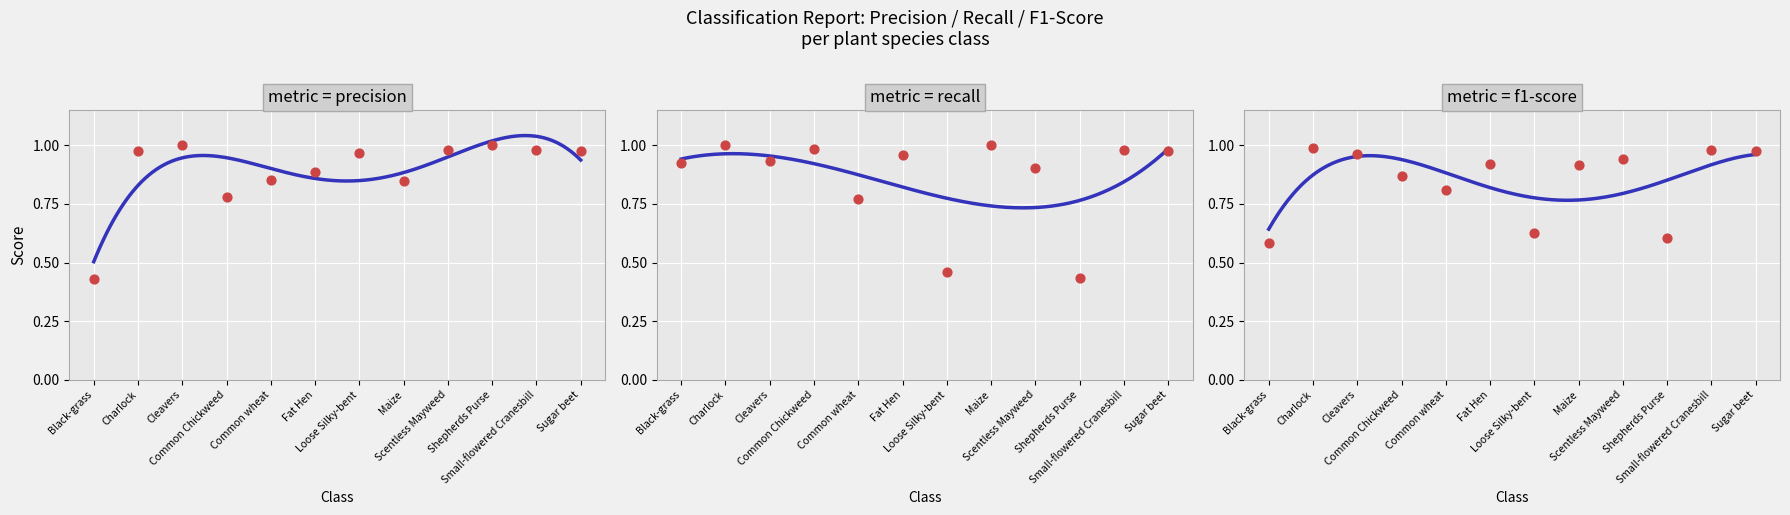

Is the value of precision at Cleavers greater than the value of f1-score at Common wheat?

Yes